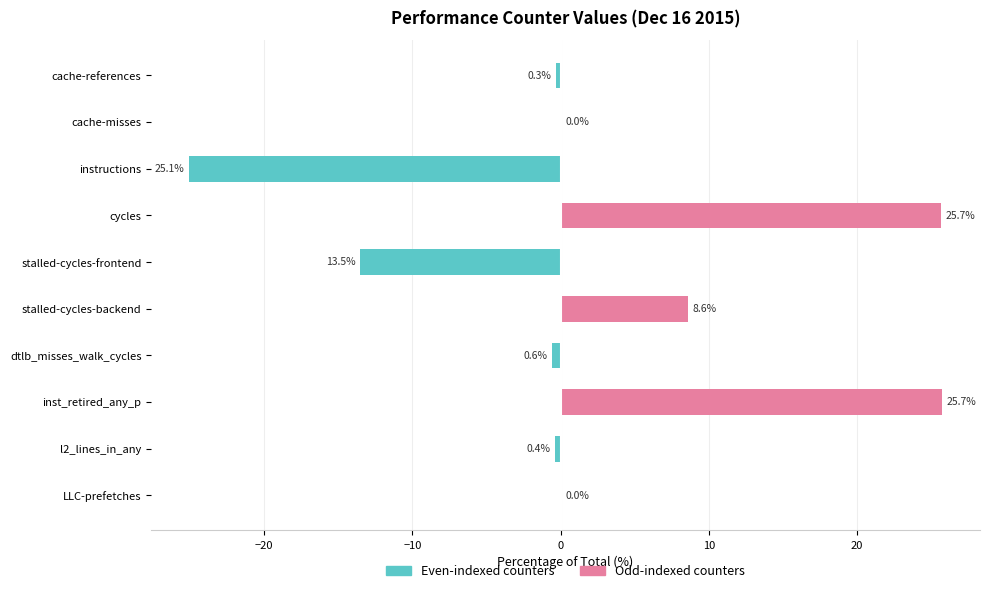

Which series changed the most between instructions and stalled-cycles-frontend?

Left (even)